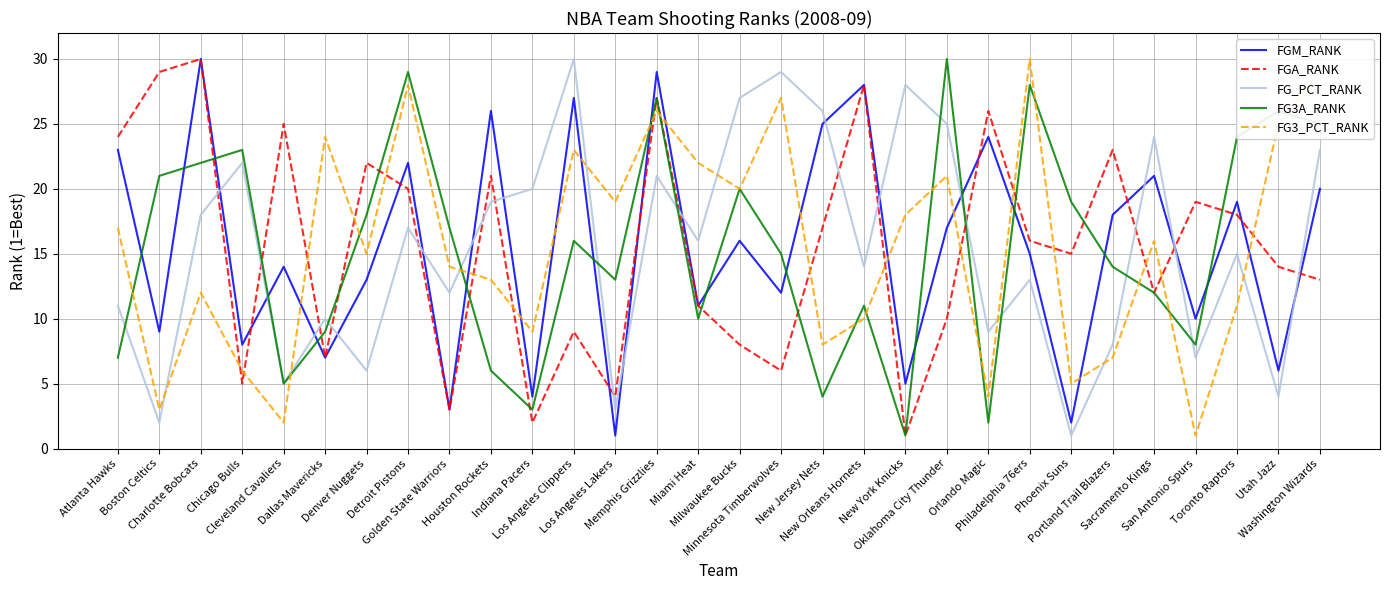

True or false: FGA_RANK has a value of 14 at Oklahoma City Thunder.

False